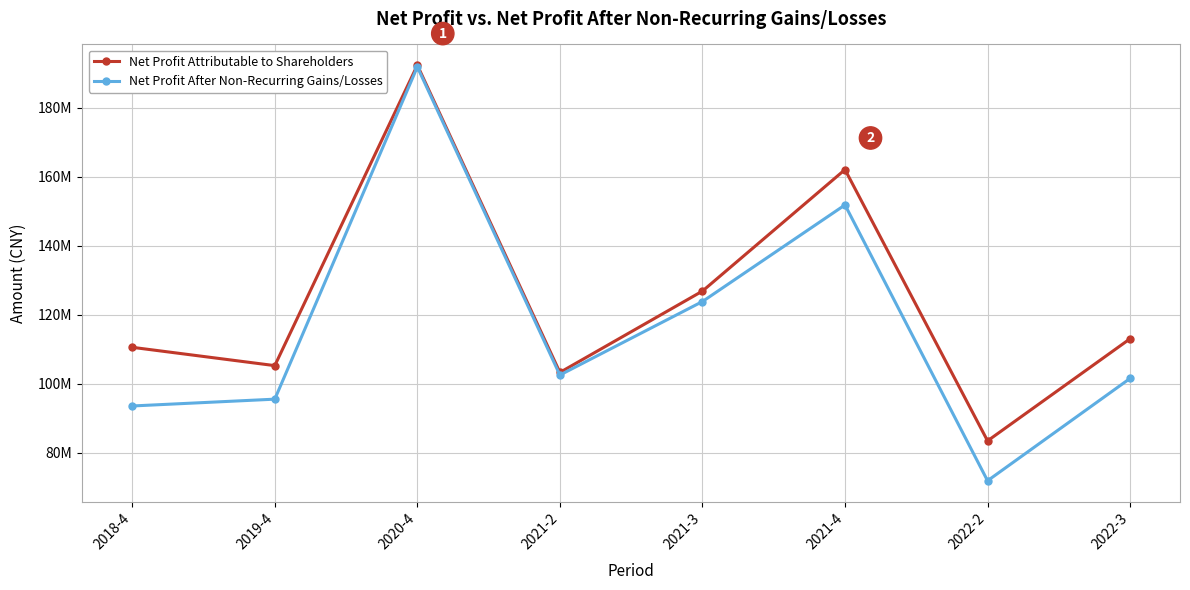

Is it true that Net Profit Attributable to Shareholders equals 212704202.0 at 2021-4?

False